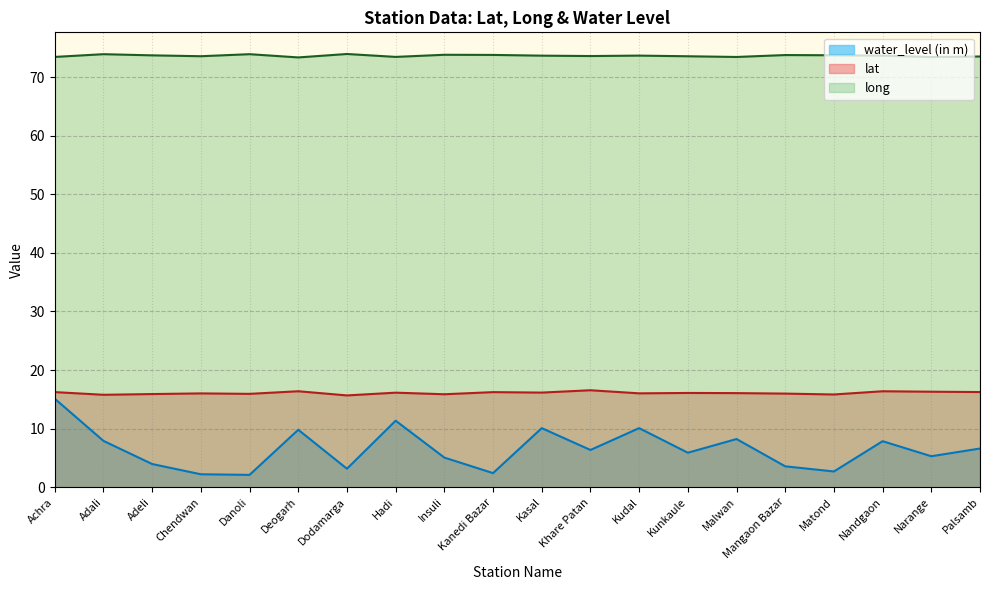

What is the sum of all long values?

1473.4